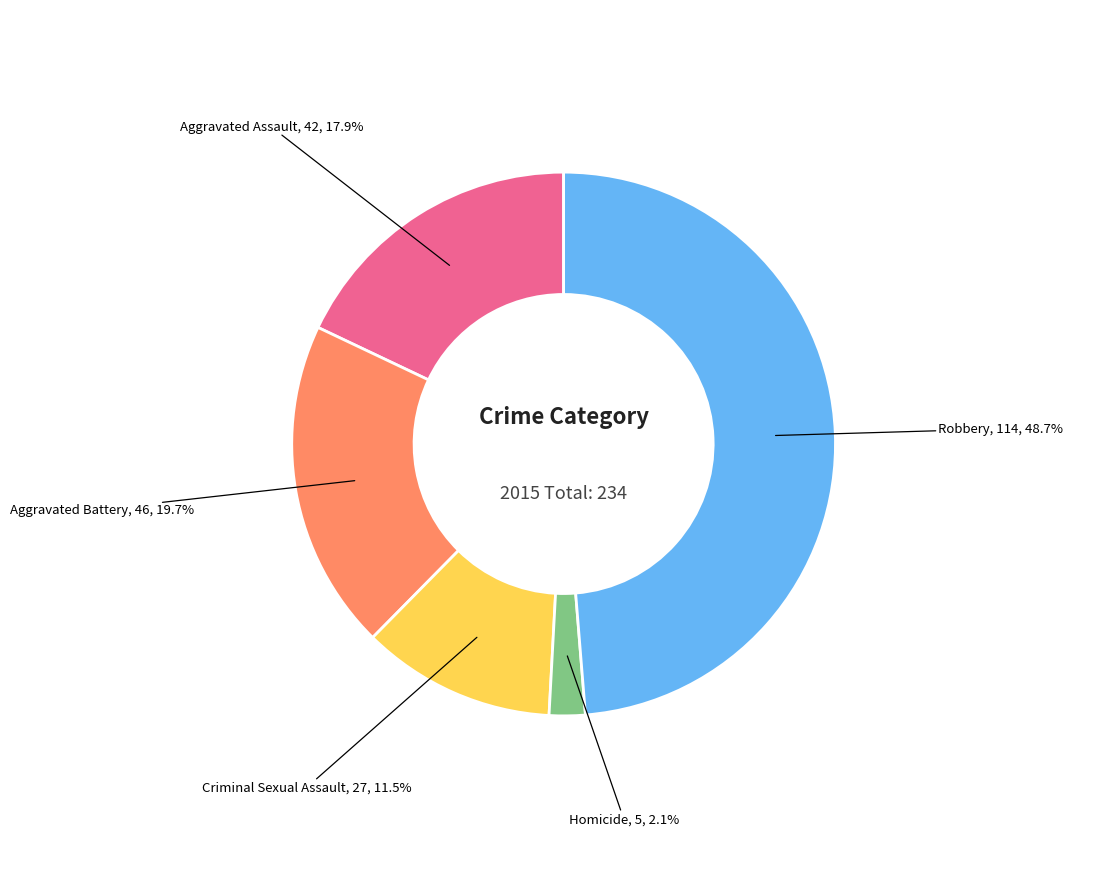

Does any single category account for the majority?

No